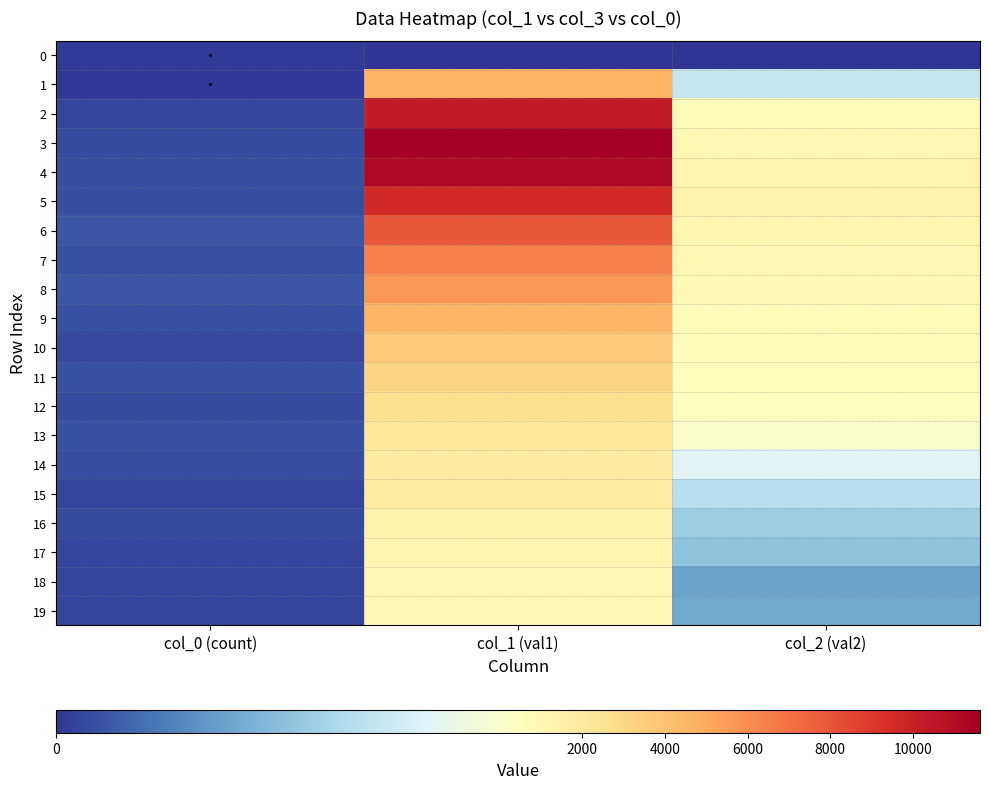

Reading left to right, list all the values displayed in this chart.

0: col_0 (count)=9	col_1 (val1)=0	col_2 (val2)=0
1: col_0 (count)=4	col_1 (val1)=4554	col_2 (val2)=312
2: col_0 (count)=21	col_1 (val1)=10303	col_2 (val2)=789
3: col_0 (count)=32	col_1 (val1)=11631	col_2 (val2)=1031
4: col_0 (count)=36	col_1 (val1)=11118	col_2 (val2)=1165
5: col_0 (count)=38	col_1 (val1)=9627	col_2 (val2)=1277
6: col_0 (count)=47	col_1 (val1)=7937	col_2 (val2)=1135
7: col_0 (count)=39	col_1 (val1)=6452	col_2 (val2)=993
8: col_0 (count)=48	col_1 (val1)=5673	col_2 (val2)=901
9: col_0 (count)=41	col_1 (val1)=4547	col_2 (val2)=768
10: col_0 (count)=26	col_1 (val1)=3725	col_2 (val2)=656
11: col_0 (count)=40	col_1 (val1)=3194	col_2 (val2)=571
12: col_0 (count)=34	col_1 (val1)=2653	col_2 (val2)=460
13: col_0 (count)=40	col_1 (val1)=2129	col_2 (val2)=427
14: col_0 (count)=35	col_1 (val1)=1891	col_2 (val2)=357
15: col_0 (count)=24	col_1 (val1)=1828	col_2 (val2)=285
16: col_0 (count)=33	col_1 (val1)=1478	col_2 (val2)=245
17: col_0 (count)=21	col_1 (val1)=1202	col_2 (val2)=222
18: col_0 (count)=22	col_1 (val1)=1050	col_2 (val2)=163
19: col_0 (count)=23	col_1 (val1)=968	col_2 (val2)=176